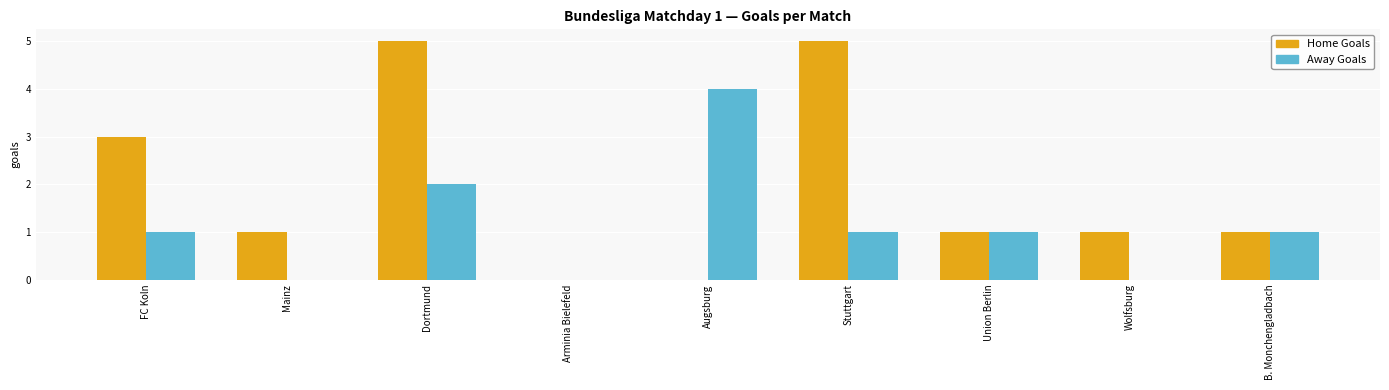

Is it true that Away Goals equals 1 at FC Koln?

True